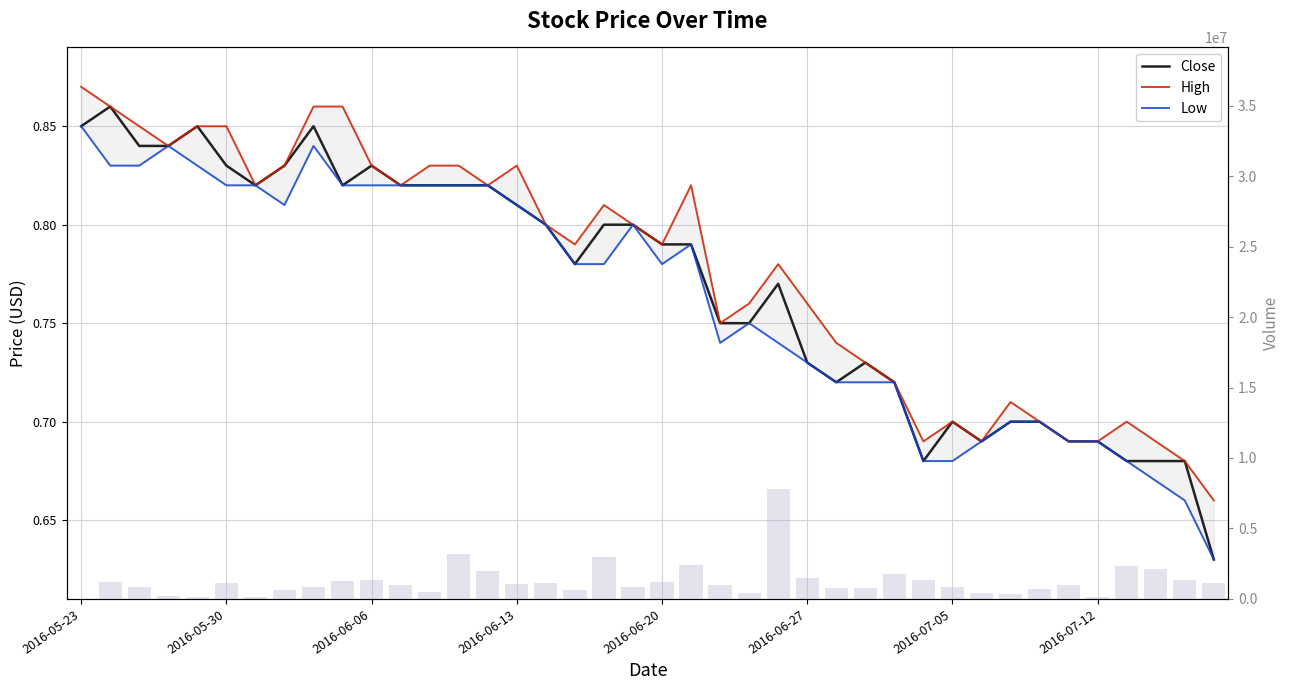

What is the maximum value shown in the chart?

7826000.0